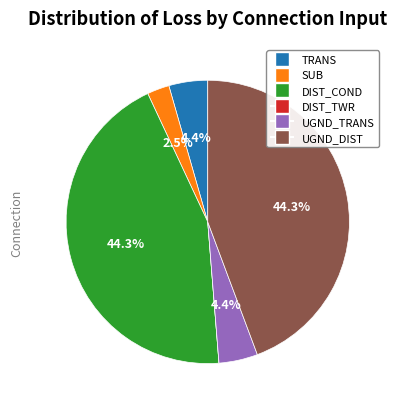

Is there any slice that represents more than half of the pie?

No